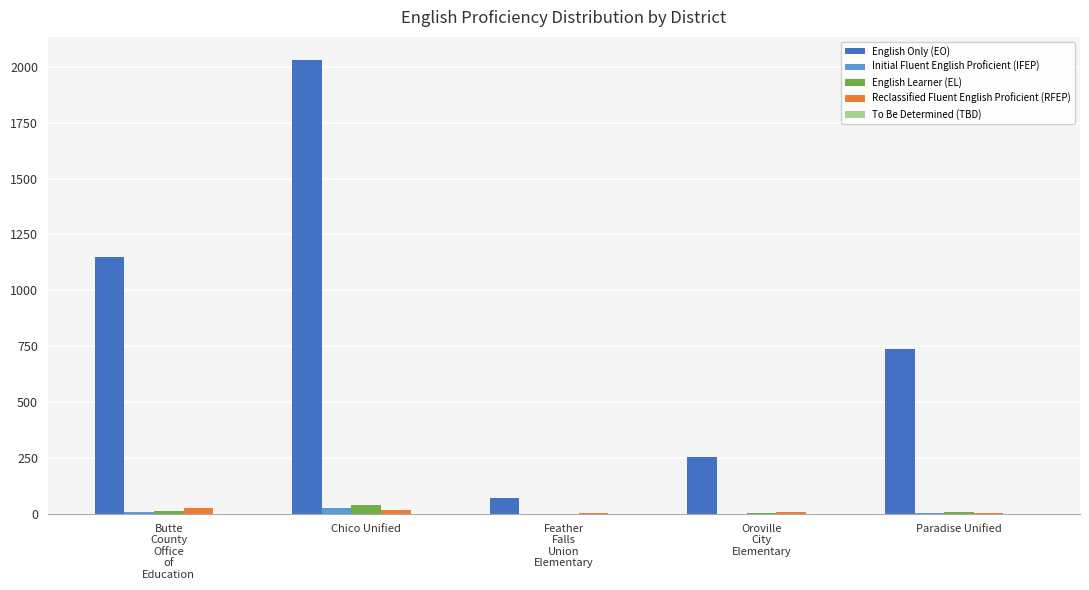

Is it true that English Only (EO) equals 498 at Paradise Unified?

False